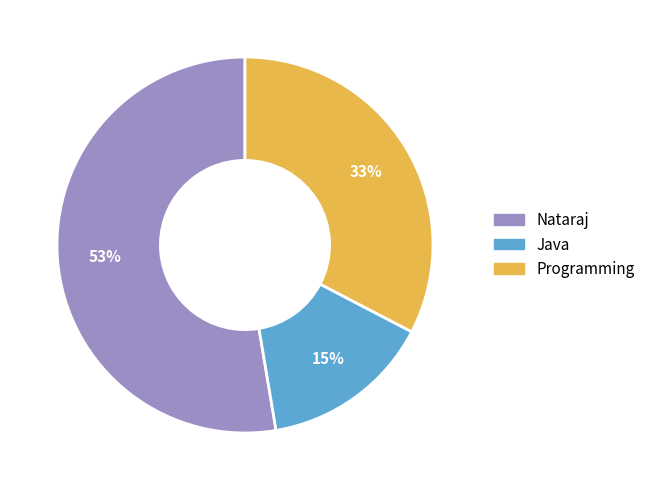

True or false: Programming accounts for 19% of the total.

False